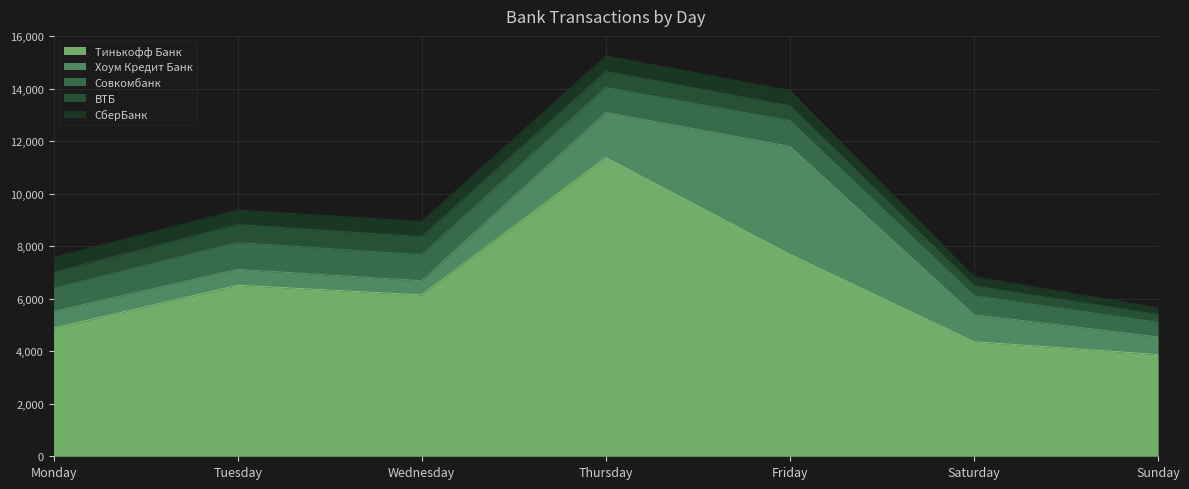

Reading right to left, list all the values displayed in this chart.

Тинькофф Банк: 3877	4366	7692	11378	6150	6517	4884
Хоум Кредит Банк: 671	1028	4116	1717	538	606	634
Совкомбанк: 557	722	979	954	993	1022	884
ВТБ: 294	371	568	610	689	677	608
СберБанк: 259	348	580	596	577	562	568